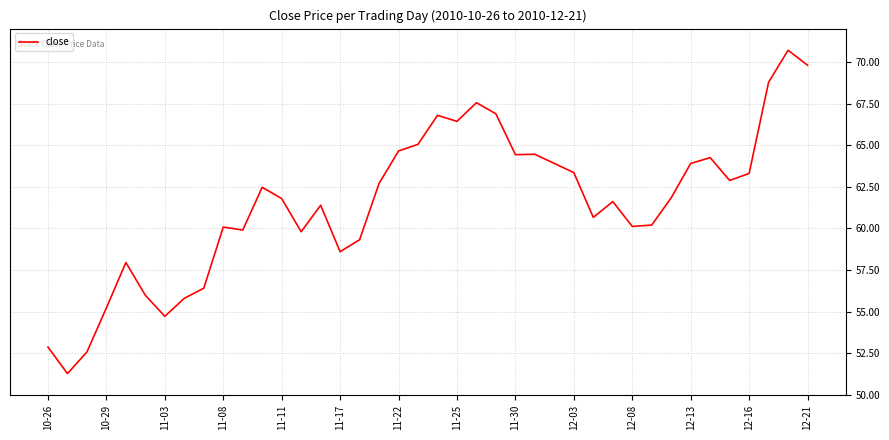

What is the minimum value shown in the chart?

51.3